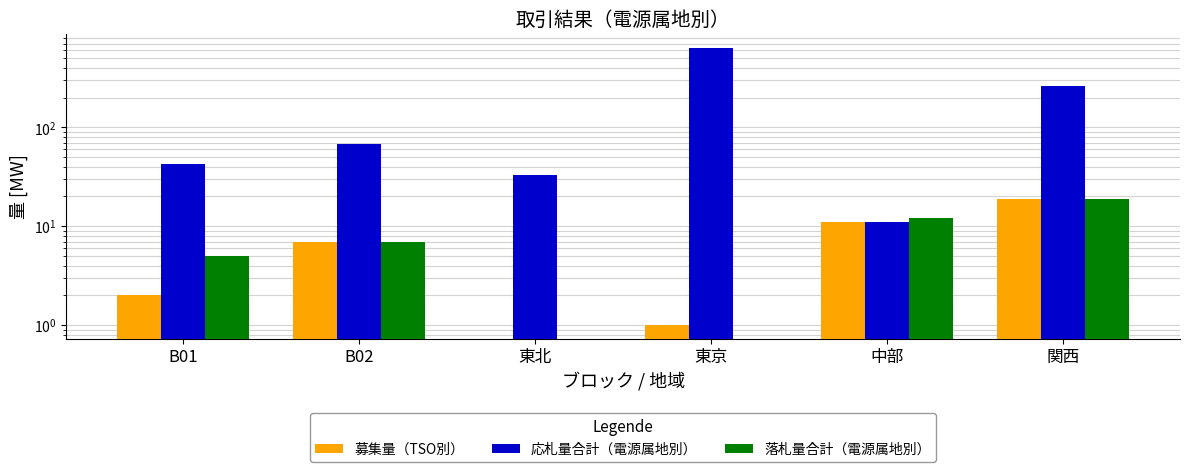

What is the difference between the highest and lowest values at B01?

40.8